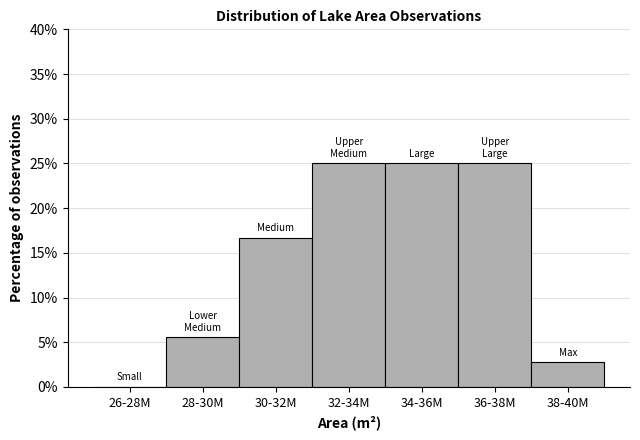

Reading right to left, extract all data points from this chart.

38-40M=2.8	36-38M=25.0	34-36M=25.0	32-34M=25.0	30-32M=16.7	28-30M=5.6	26-28M=0.0